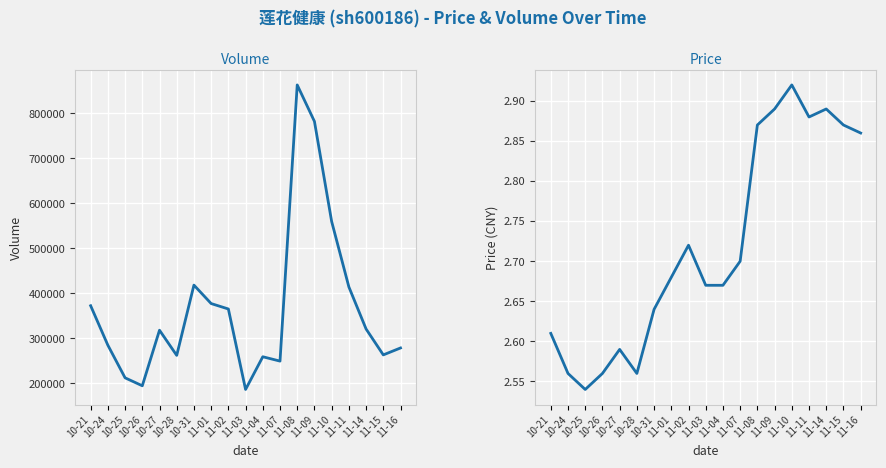

What is the sum of the price values at 11-08 and 10-25?

5.4